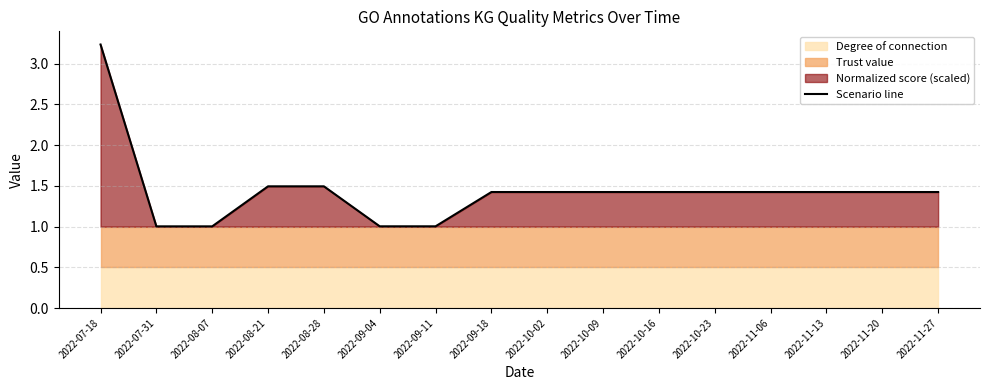

Does the chart have visible grid lines?

Yes